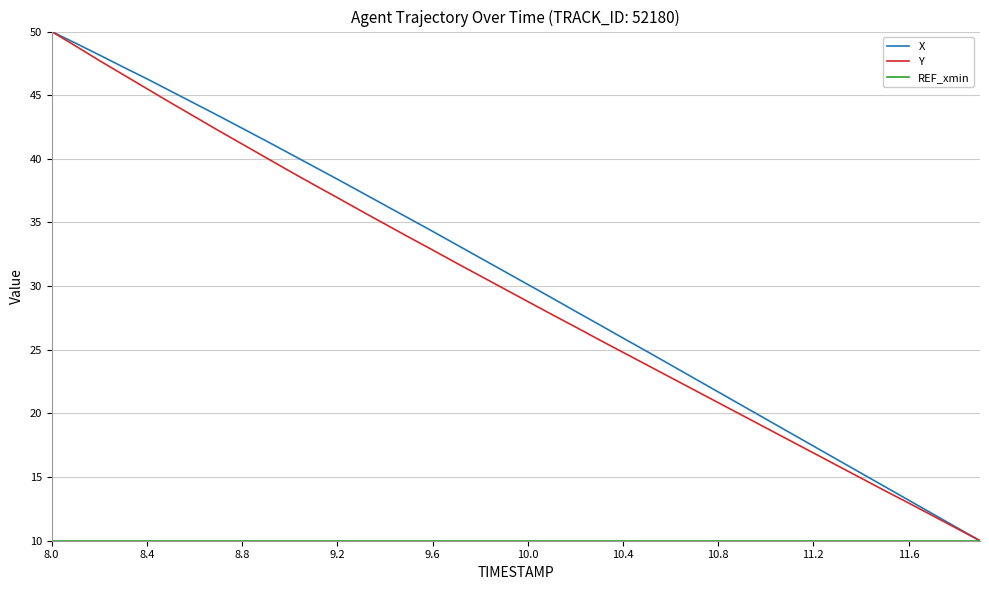

What is the average value of the Y series?

29.5